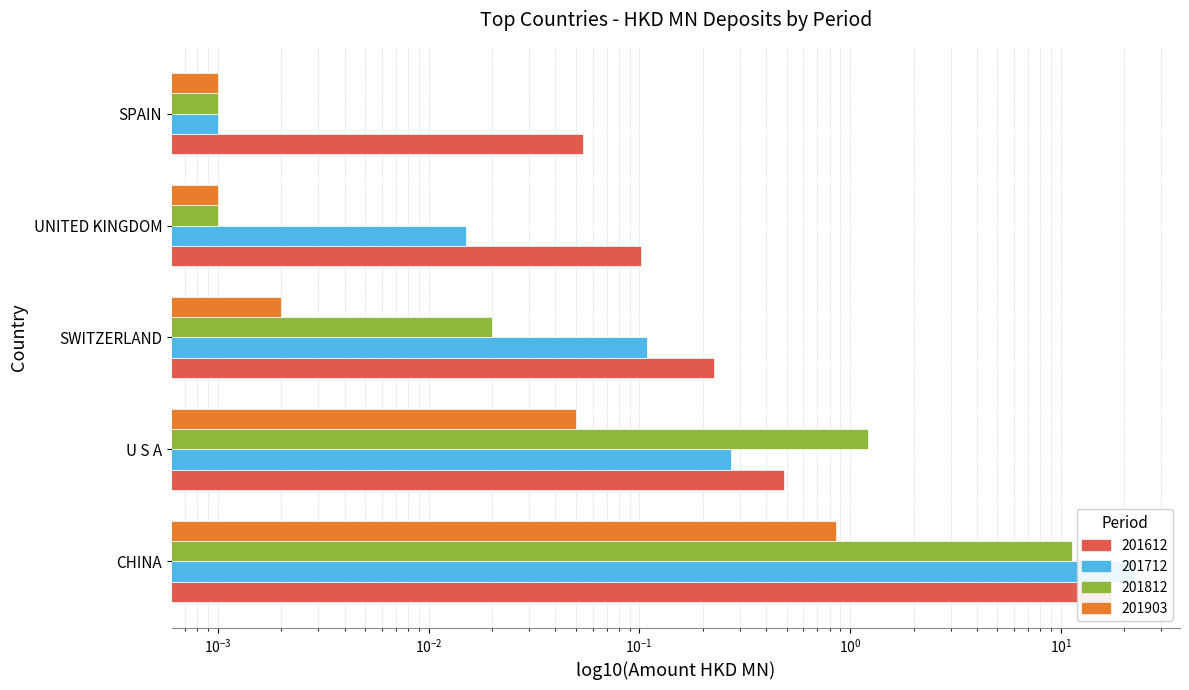

What is the label of the 2nd bar from the left?

U S A